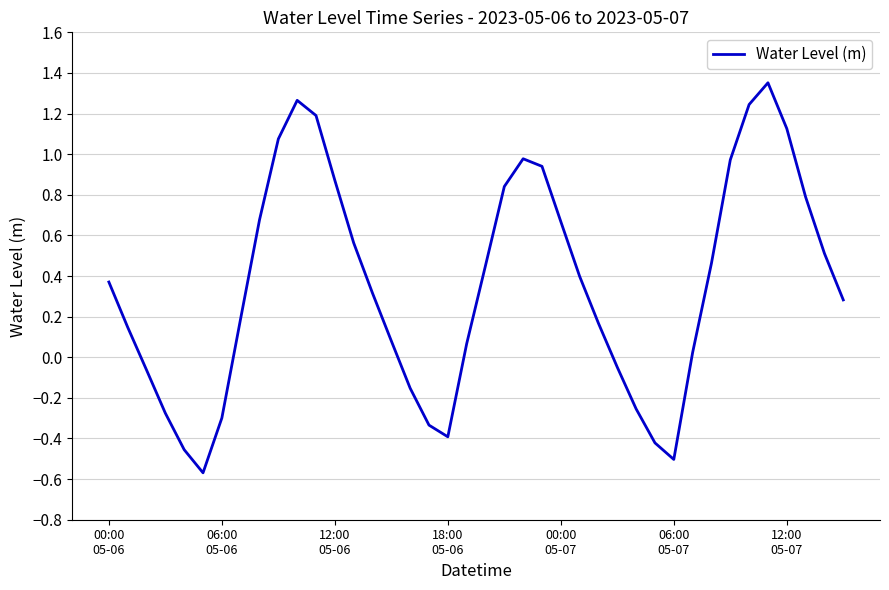

What is the difference between the maximum and minimum values?

1.9